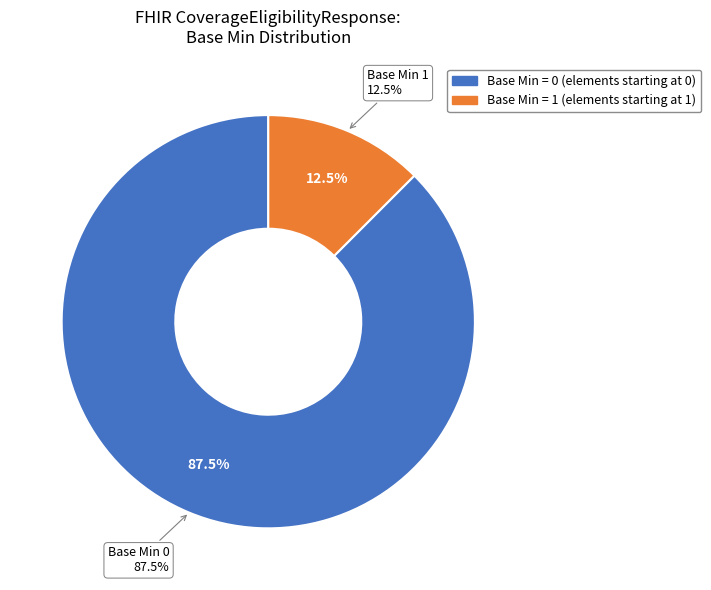

Is there a majority slice in this chart?

No